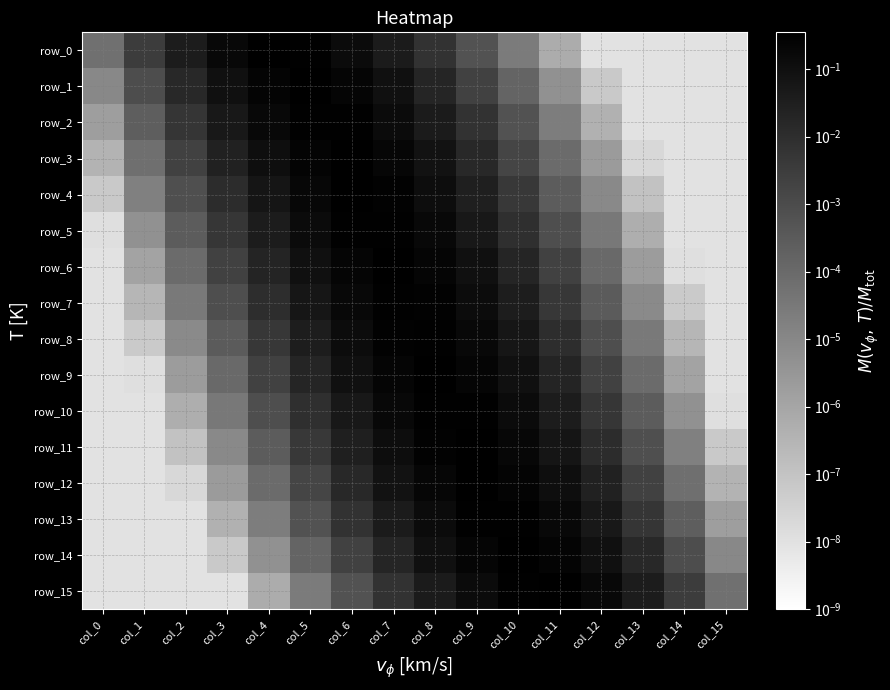

The value of row_9 at col_11 is 0.0. True or false?

False